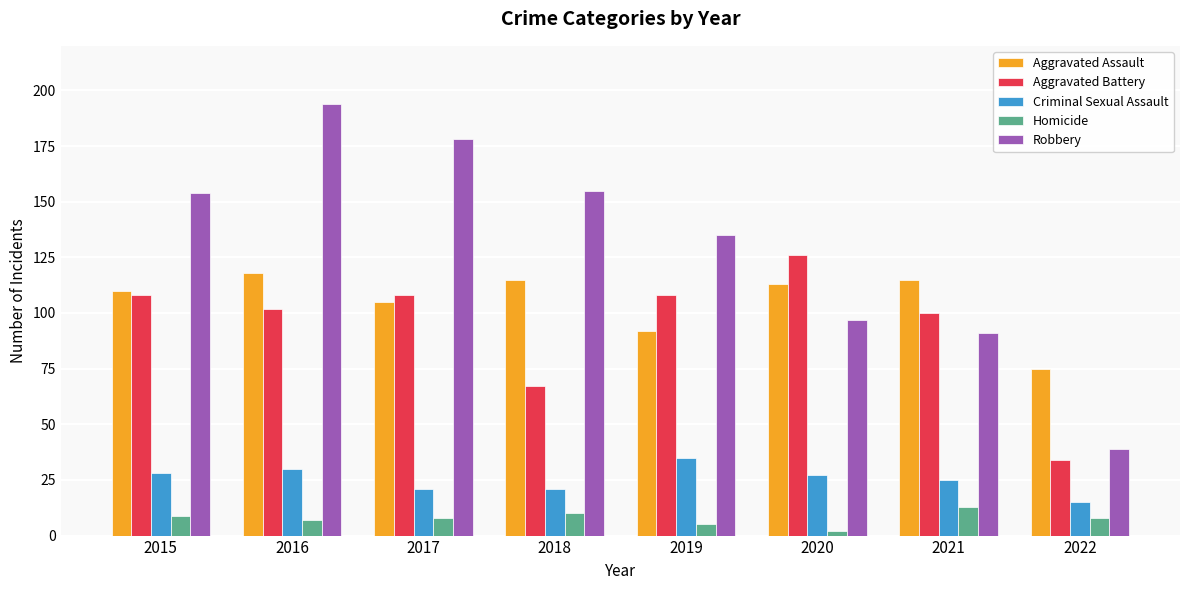

How many values in the Criminal Sexual Assault series are below 27?

4